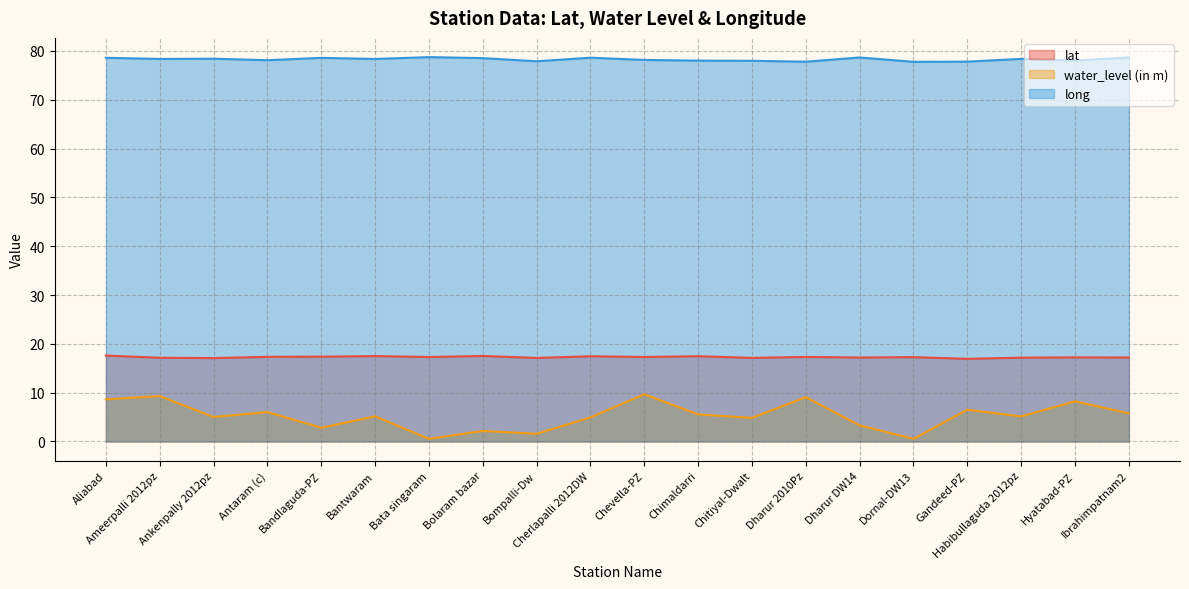

Reading left to right, transcribe all the data shown in this chart.

lat: Aliabad=17.6	Ameerpalli 2012pz=17.2	Ankenpally 2012pz=17.1	Antaram (c)=17.3	Bandlaguda-PZ=17.4	Bantwaram=17.5	Bata singaram=17.3	Bolaram bazar=17.5	Bompalli-Dw=17.1	Cherlapalli 2012DW=17.5	Chevella-PZ=17.3	Chimaldarri=17.5	Chitiyal-Dwalt=17.1	Dharur 2010Pz=17.3	Dharur DW14=17.2	Dornal-DW13=17.3	Gandeed-PZ=16.9	Habibullaguda 2012pz=17.2	Hyatabad-PZ=17.2	Ibrahimpatnam2=17.2
water_level (in m): Aliabad=8.6	Ameerpalli 2012pz=9.3	Ankenpally 2012pz=5.0	Antaram (c)=6.0	Bandlaguda-PZ=2.8	Bantwaram=5.2	Bata singaram=0.6	Bolaram bazar=2.2	Bompalli-Dw=1.6	Cherlapalli 2012DW=4.9	Chevella-PZ=9.7	Chimaldarri=5.5	Chitiyal-Dwalt=4.8	Dharur 2010Pz=9.1	Dharur DW14=3.3	Dornal-DW13=0.6	Gandeed-PZ=6.5	Habibullaguda 2012pz=5.1	Hyatabad-PZ=8.2	Ibrahimpatnam2=5.8
long: Aliabad=78.6	Ameerpalli 2012pz=78.3	Ankenpally 2012pz=78.4	Antaram (c)=78.1	Bandlaguda-PZ=78.6	Bantwaram=78.3	Bata singaram=78.7	Bolaram bazar=78.5	Bompalli-Dw=77.9	Cherlapalli 2012DW=78.6	Chevella-PZ=78.1	Chimaldarri=78.0	Chitiyal-Dwalt=78.0	Dharur 2010Pz=77.8	Dharur DW14=78.7	Dornal-DW13=77.8	Gandeed-PZ=77.8	Habibullaguda 2012pz=78.4	Hyatabad-PZ=78.0	Ibrahimpatnam2=78.6